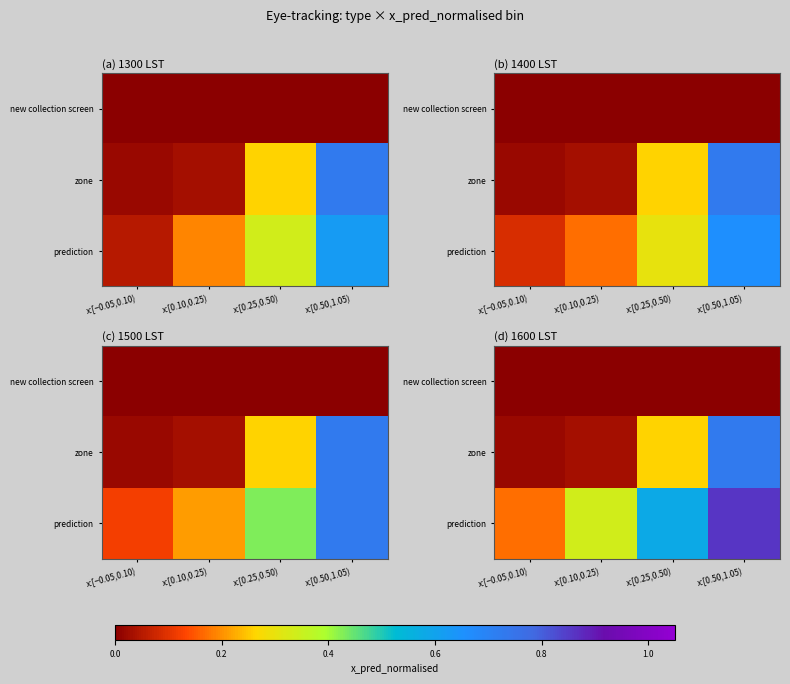

Which category has the highest value across all series?

x:[0.50,1.05)